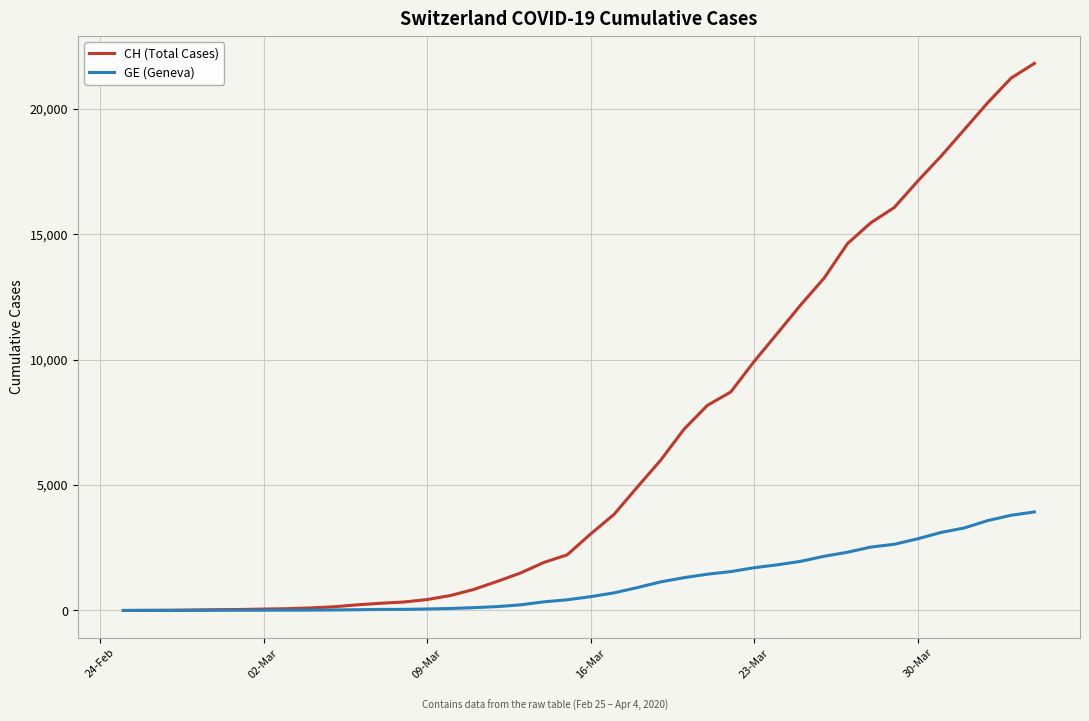

List the series in order of their overall mean, highest first.

CH (Total Cases), GE (Geneva)